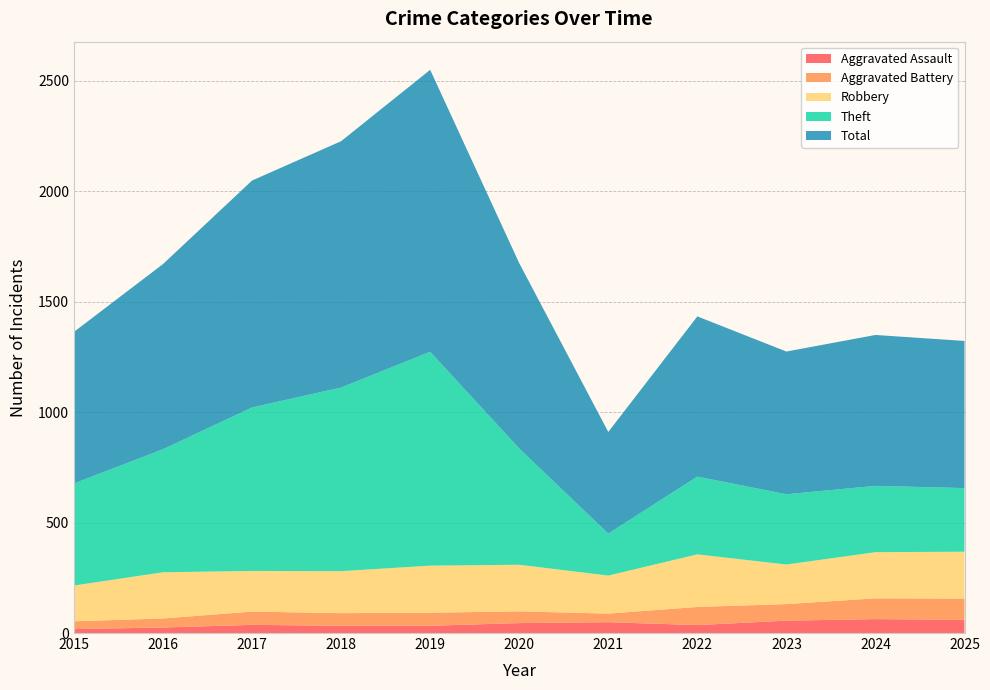

Reading left to right, list all the values displayed in this chart.

Aggravated Assault: 18	25	37	33	33	45	49	36	56	63	60
Aggravated Battery: 35	41	60	57	59	53	39	82	75	94	96
Robbery: 162	209	184	190	213	211	172	238	179	209	212
Theft: 462	557	740	831	968	526	190	352	318	300	288
Total: 686	838	1027	1115	1276	839	460	725	646	683	666